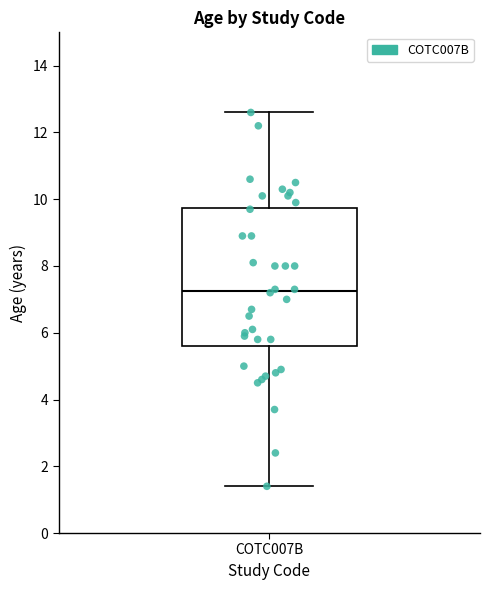

Read this box plot against the y-axis: the position of the median line, the range covered by the box, and the ends of both whiskers. The values are not printed on the chart, so give them approximately, as read against the axis.

median 7.2, box 5.6 to 9.8, whiskers 1.4 to 12.6